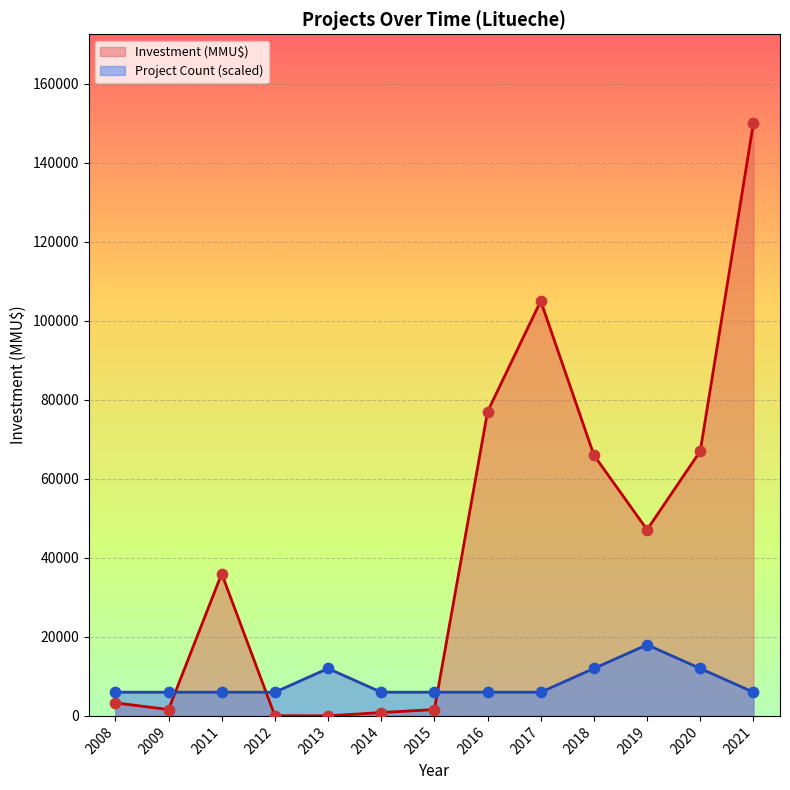

Which series has the largest Y range (max minus min)?

Investment (MMU$)